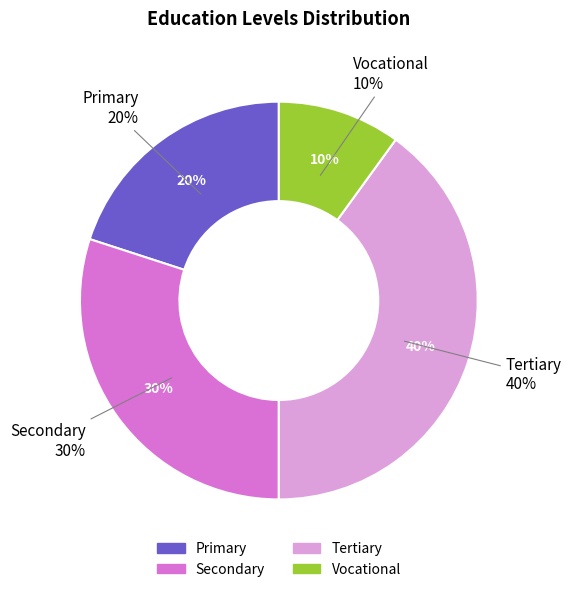

What is the largest slice in the pie chart?

Tertiary